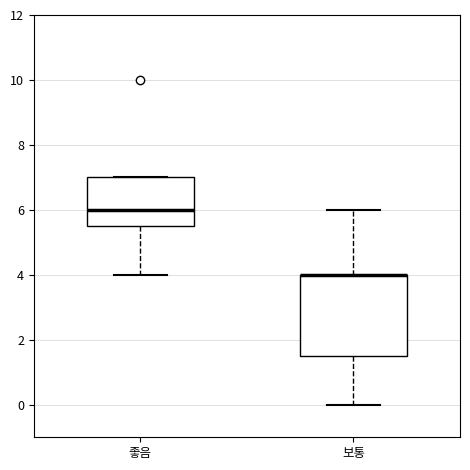

Which box is the tallest, from its lower edge to its upper edge?

보통